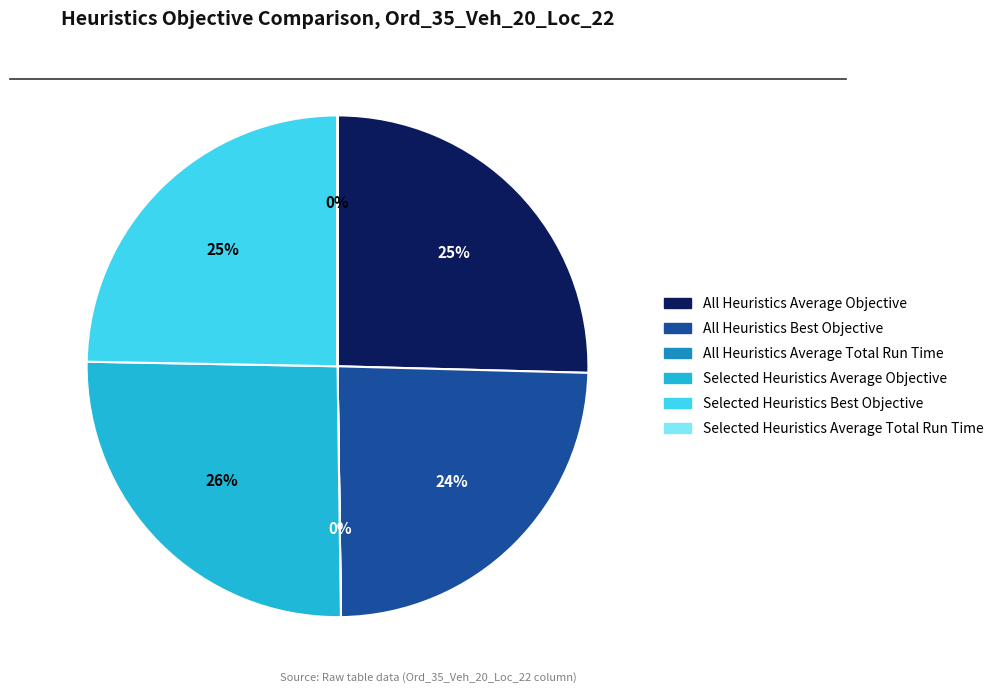

Approximately how many times larger is the value at All Heuristics Best Objective compared to Selected Heuristics Best Objective?

1.0